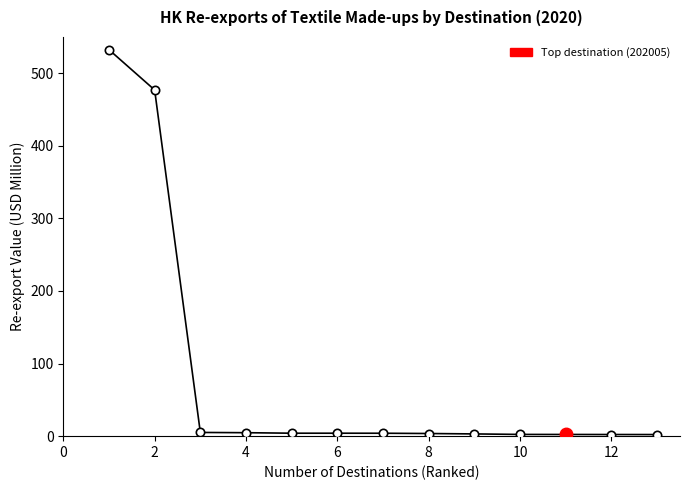

What is the difference between the maximum and minimum values?

530.2